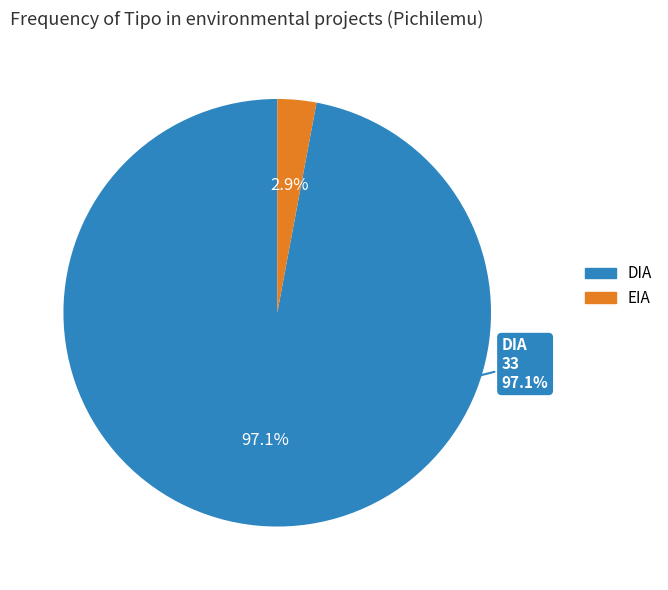

To the nearest percent, what is the difference between the largest and smallest slice percentages?

94%